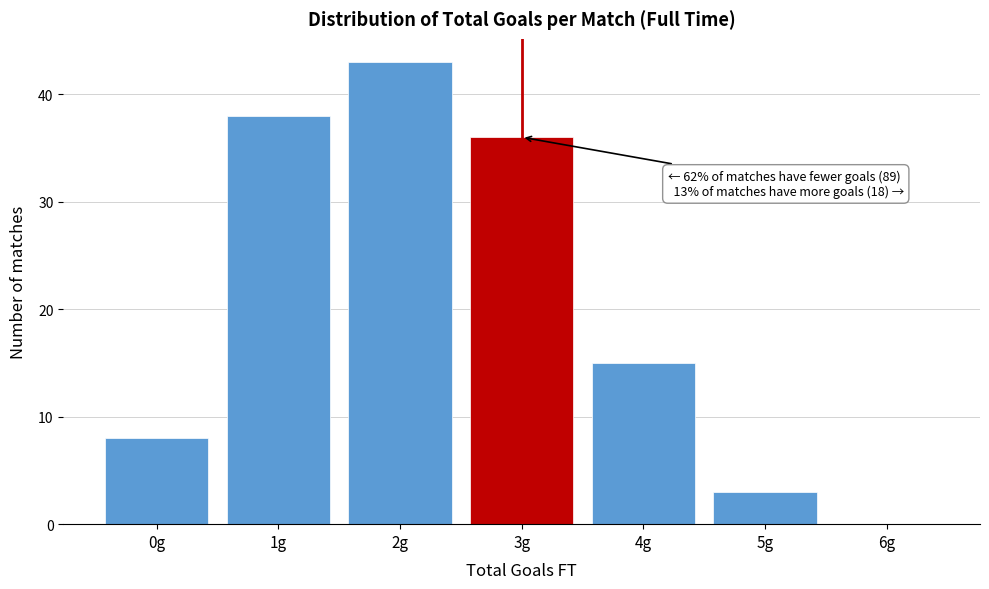

Reading right to left, what are all the values shown in this chart?

6g=0	5g=3	4g=15	3g=36	2g=43	1g=38	0g=8